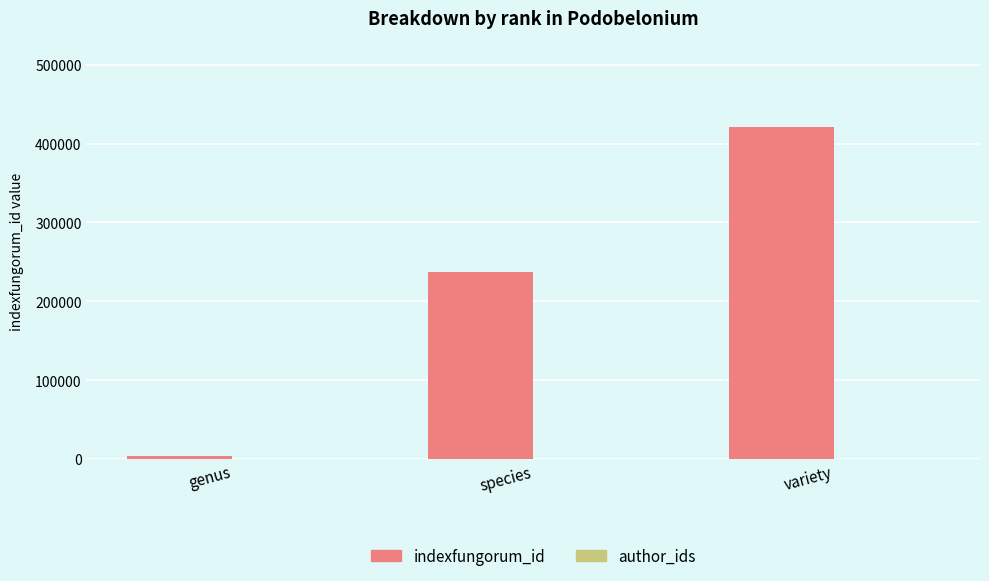

Which has a higher value, variety or species?

variety